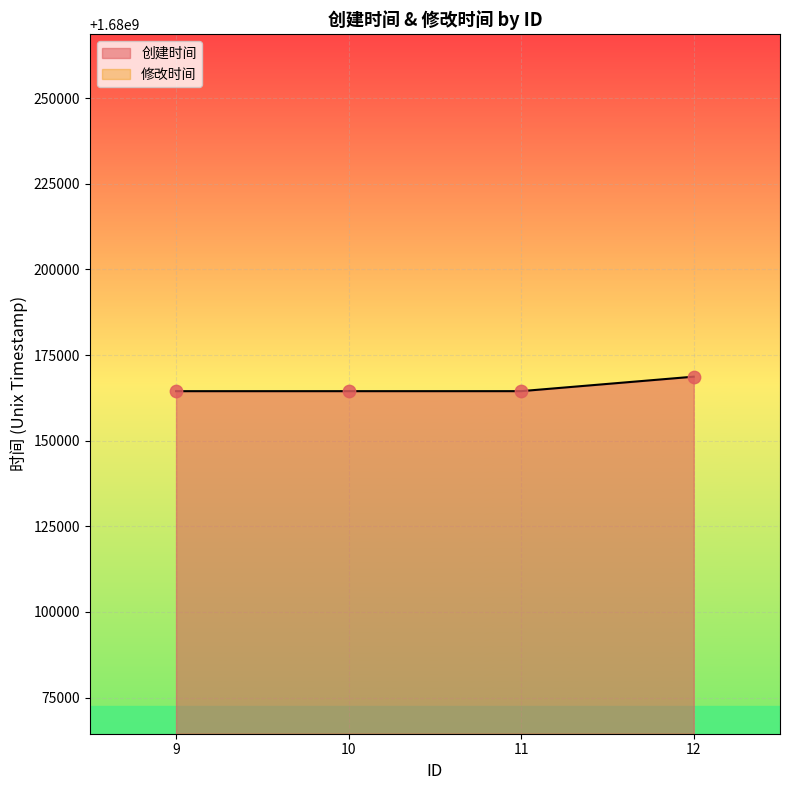

Which has a higher value, 11 or 9?

11